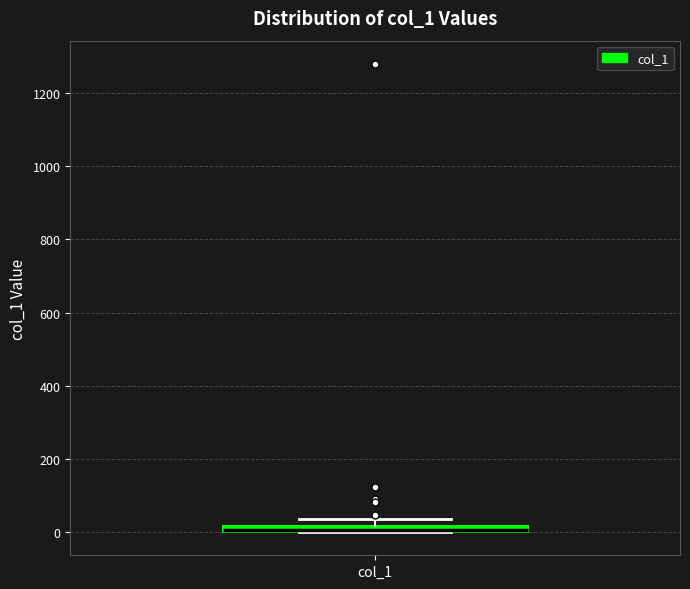

Where is the lower edge of the box for col_1 on the y-axis? The values are not printed on the chart, so give them approximately, as read against the axis.

0